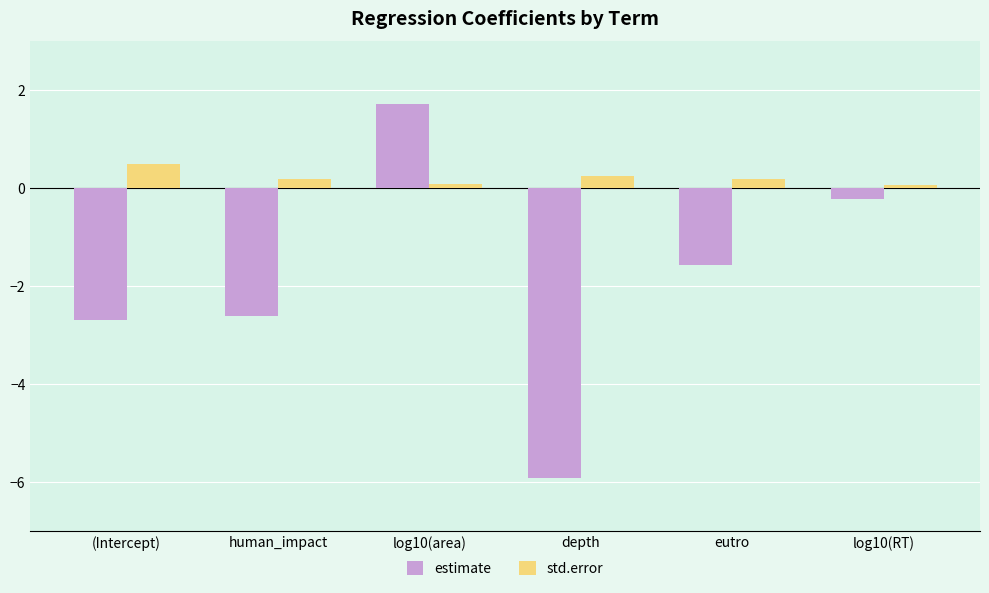

What are all the series names shown in the legend?

estimate, std.error